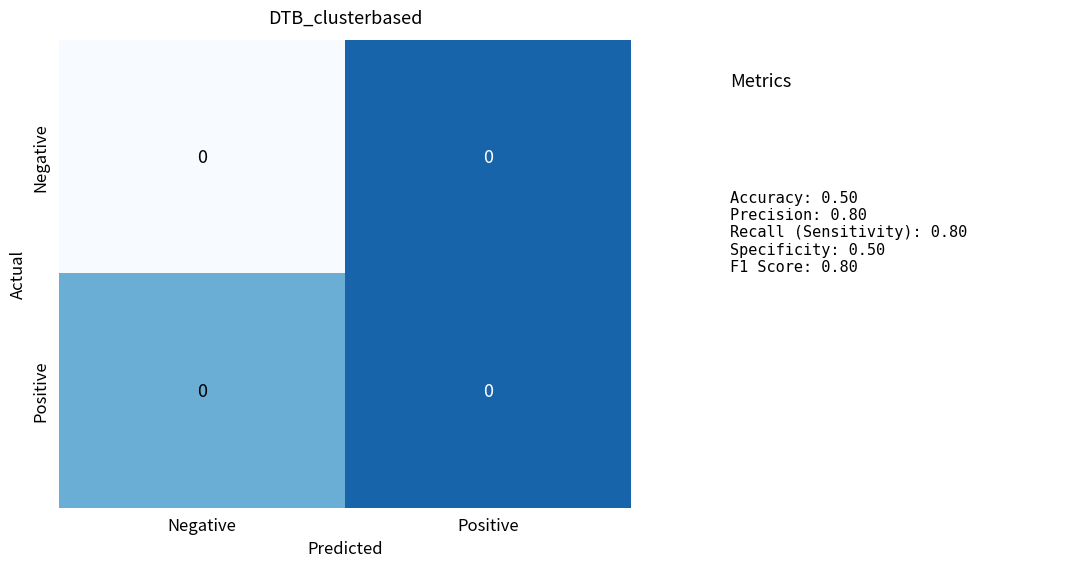

At how many categories does at least one series exceed 0?

2